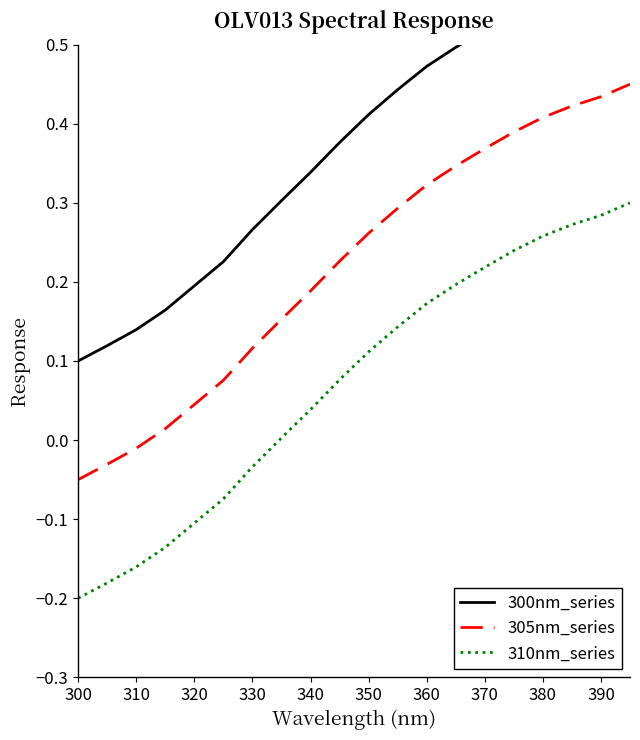

True or false: 310nm_series and 305nm_series intersect in this chart.

False